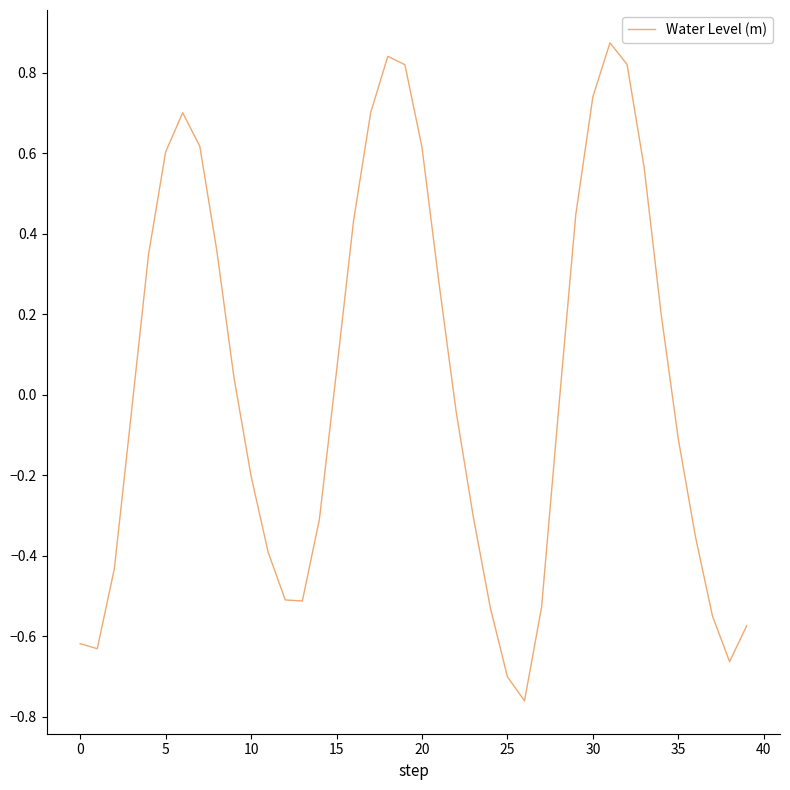

The chart shows a value of -0.1 at 35. True or false?

True